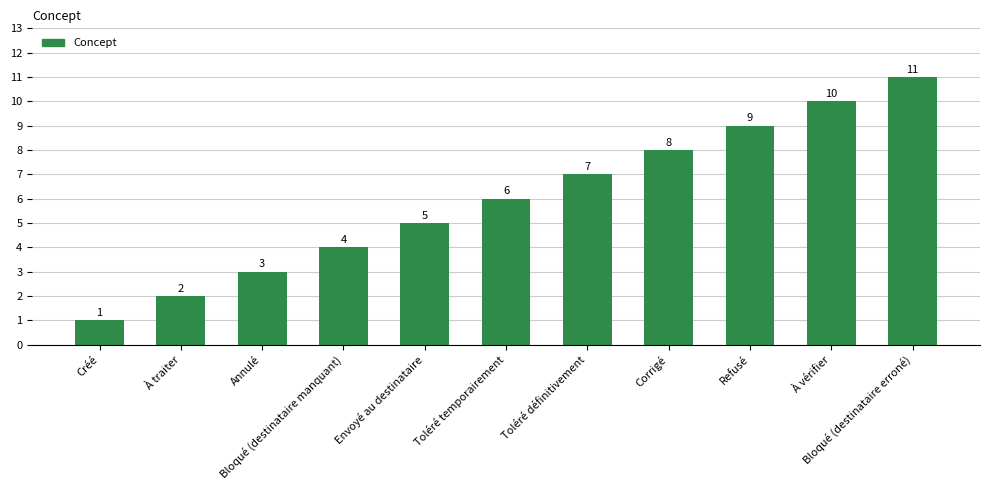

What is the difference between the maximum and minimum values?

10